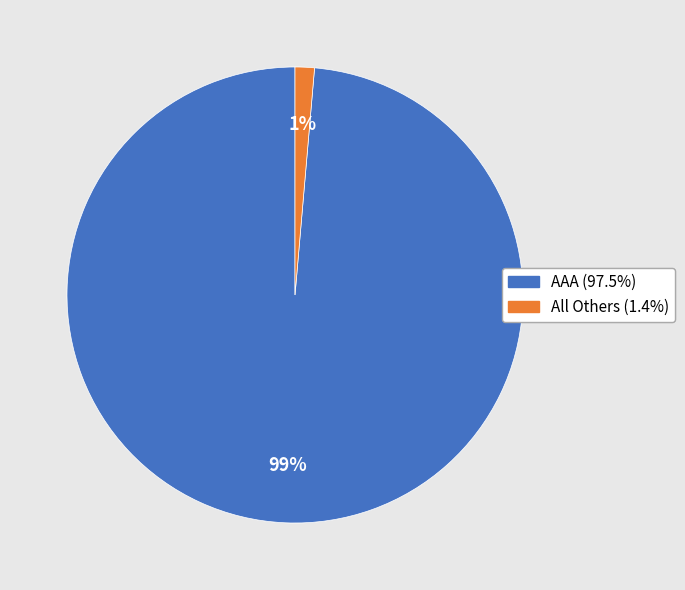

To the nearest percent, what is the average slice percentage?

50%